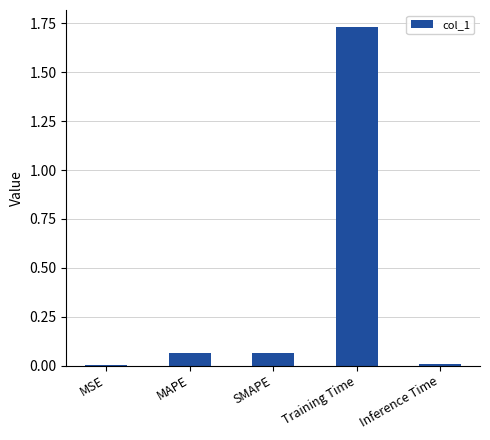

Is it true that the value at Inference Time is 0.0?

True